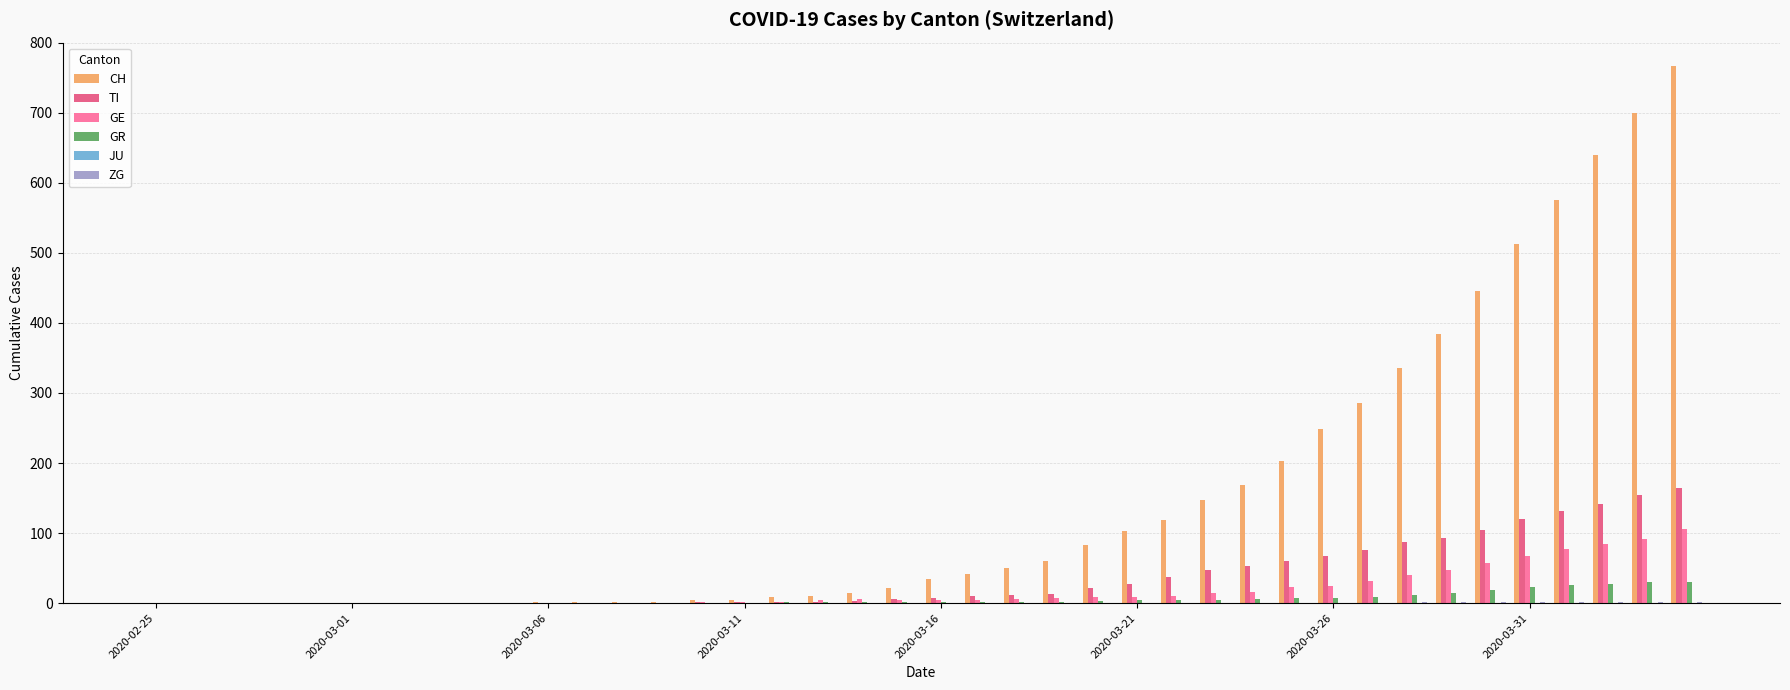

How many groups of bars are there?

40